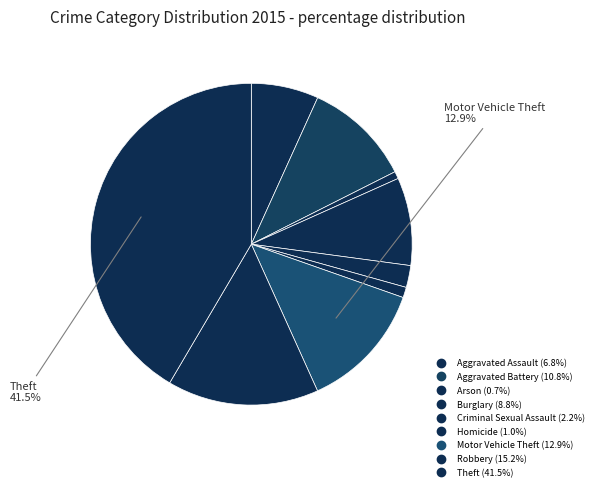

Is it true that Aggravated Assault is 7% of the pie?

True